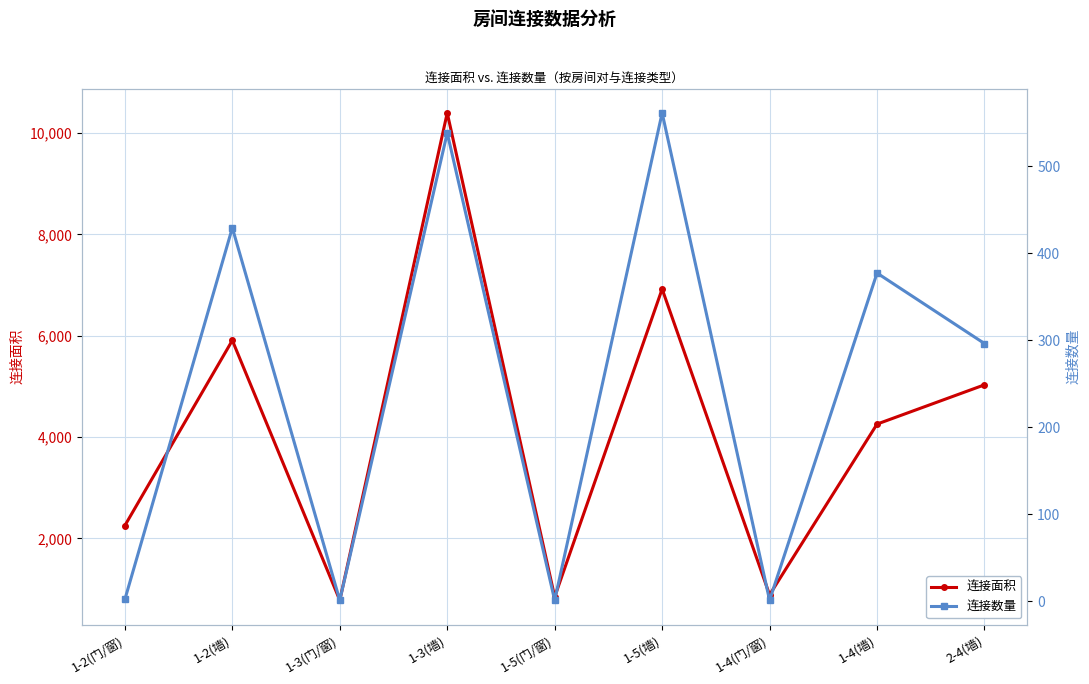

What is the total value across all series at 1-5(墙)?

7484